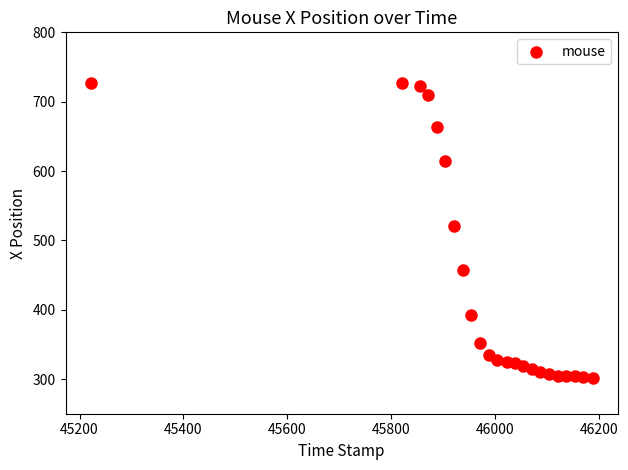

What is the range of Y values (max minus min)?

425